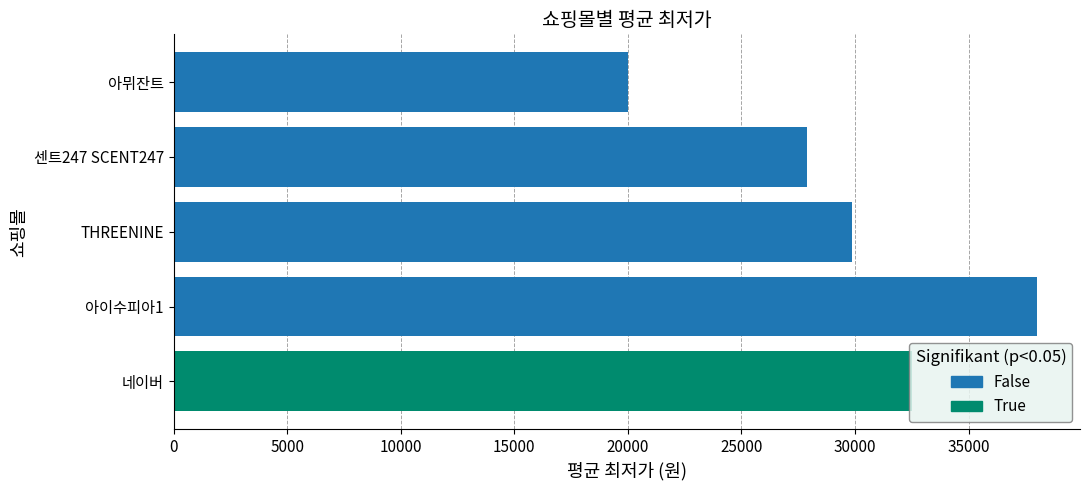

Is it true that the value at 네이버 is 0.2?

False